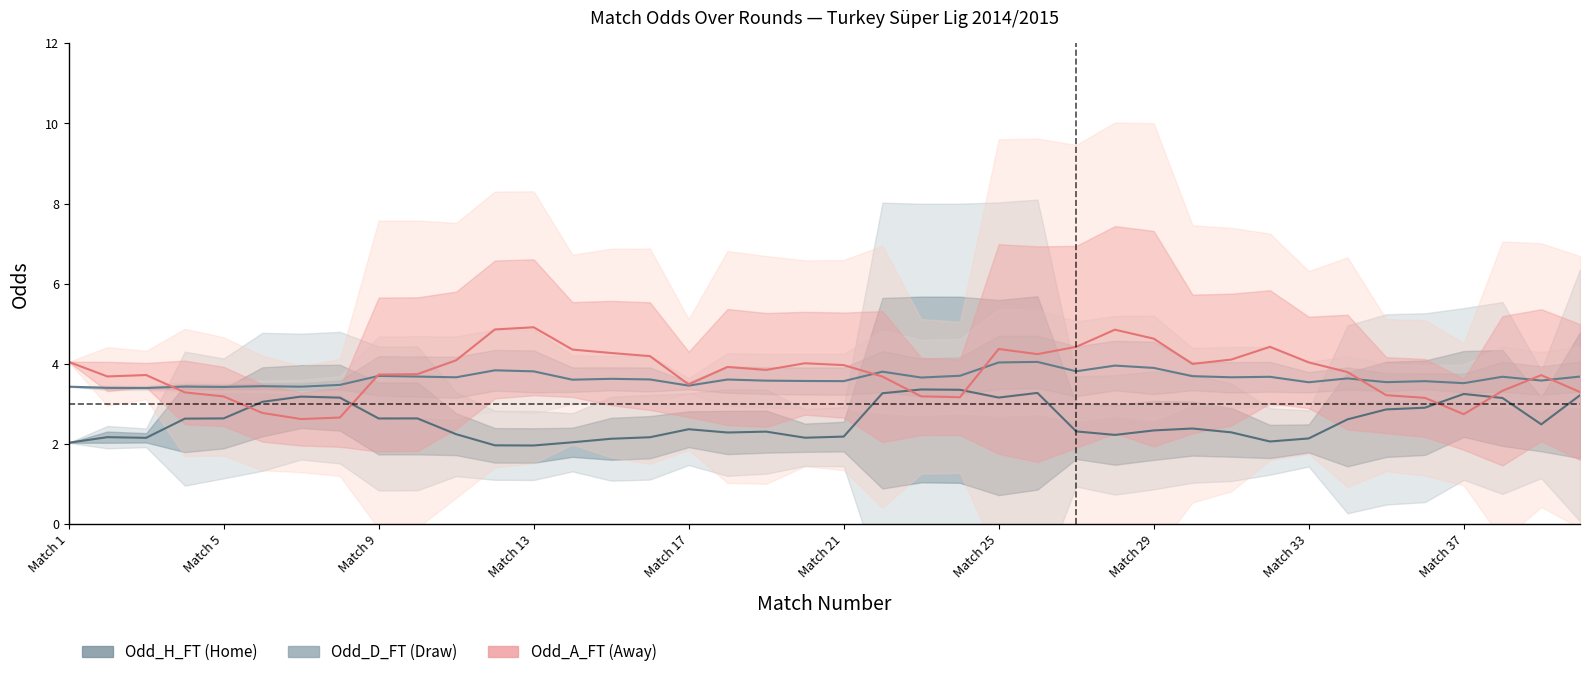

How many values in Odd_A_FT are above zero?

39